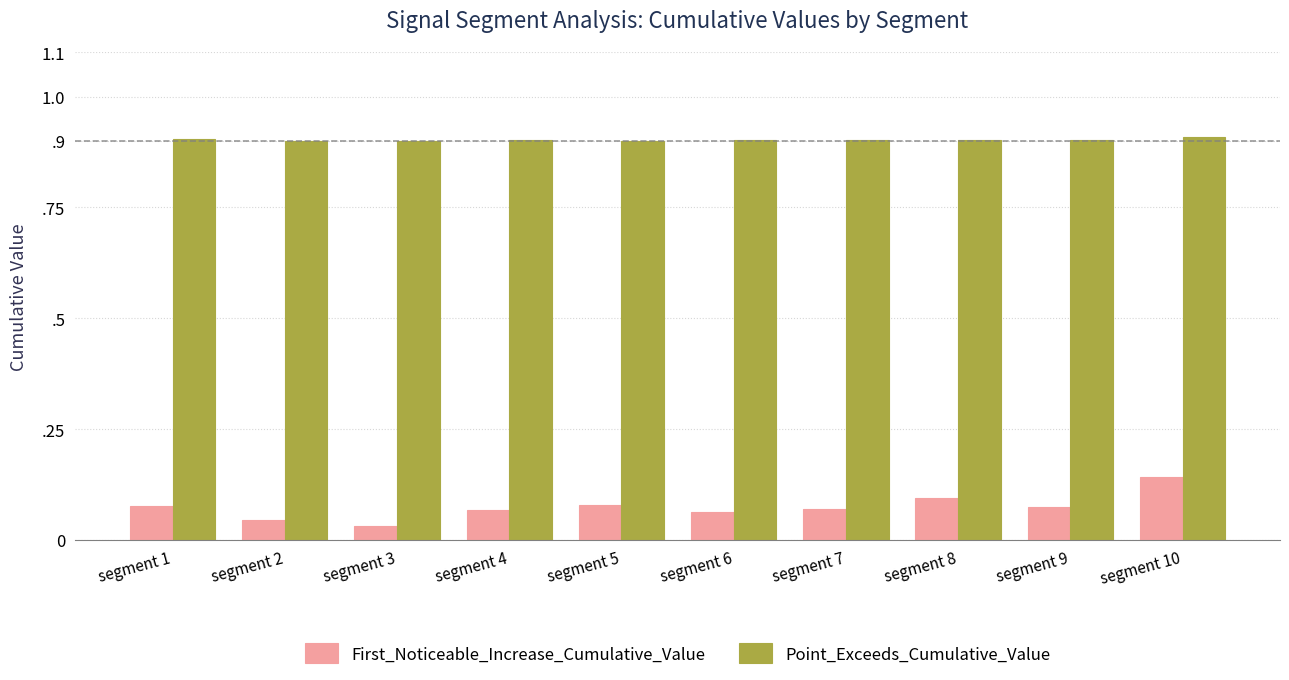

What is the average value of the Point_Exceeds_Cumulative_Value series?

0.9